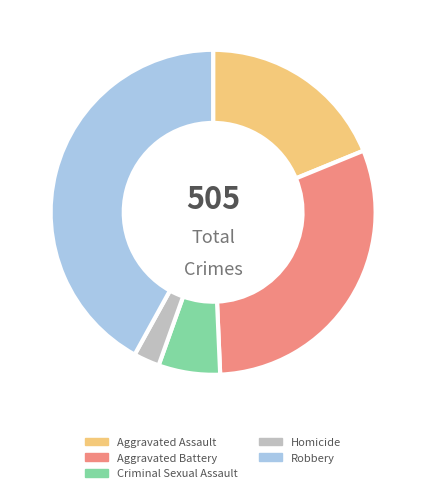

Combined, do Aggravated Battery and Robbery account for over 50%?

Yes